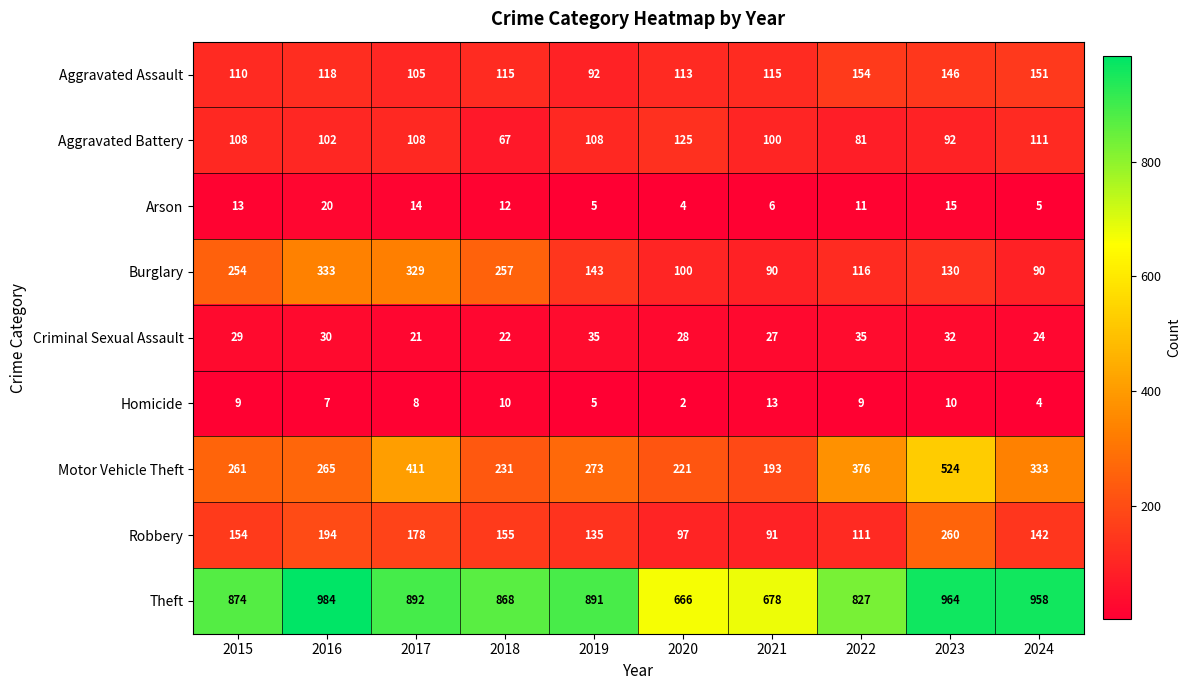

List the series in order of their peak value, highest first.

Theft, Motor Vehicle Theft, Burglary, Robbery, Aggravated Assault, Aggravated Battery, Criminal Sexual Assault, Arson, Homicide